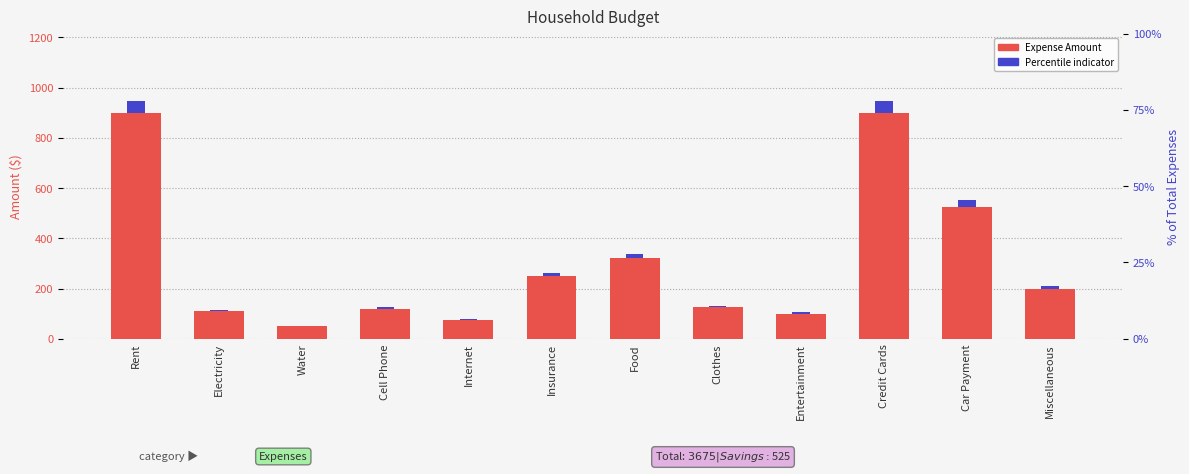

How many bars are there in total?

24